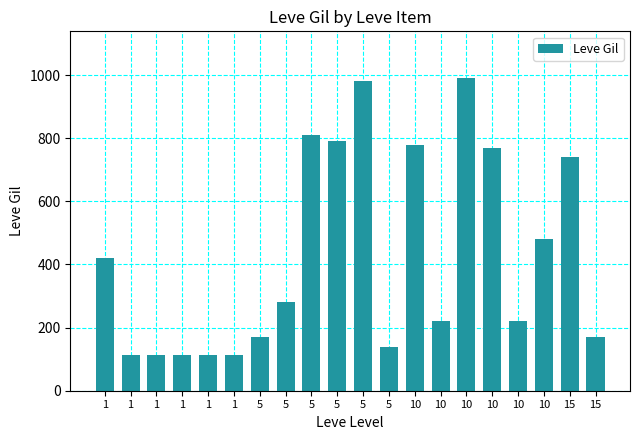

Reading left to right, transcribe all the data shown in this chart.

1=420	1=112	1=112	1=112	1=113	1=112	5=170	5=280	5=810	5=790	5=980	5=140	10=780	10=220	10=990	10=770	10=220	10=480	15=740	15=170